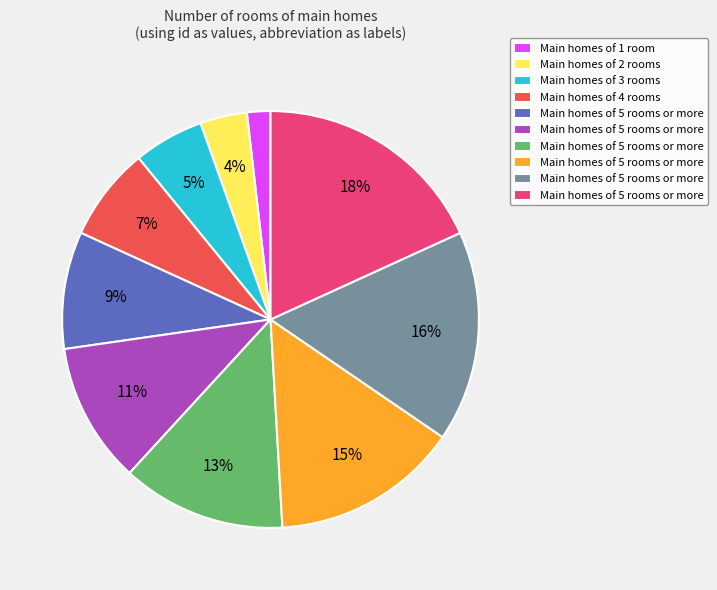

Does any single category account for the majority?

No